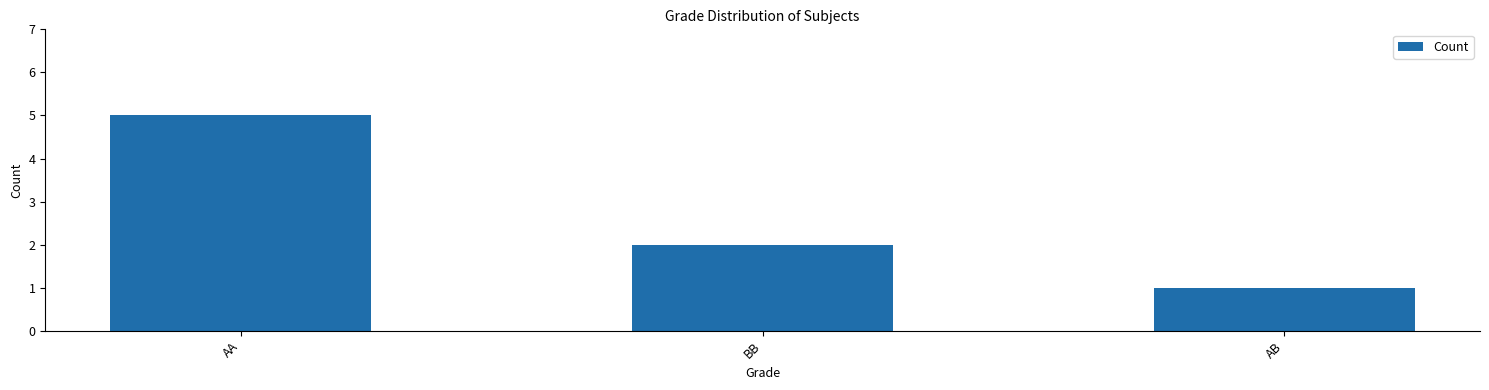

Are the bars grouped side by side (vs. stacked)?

No